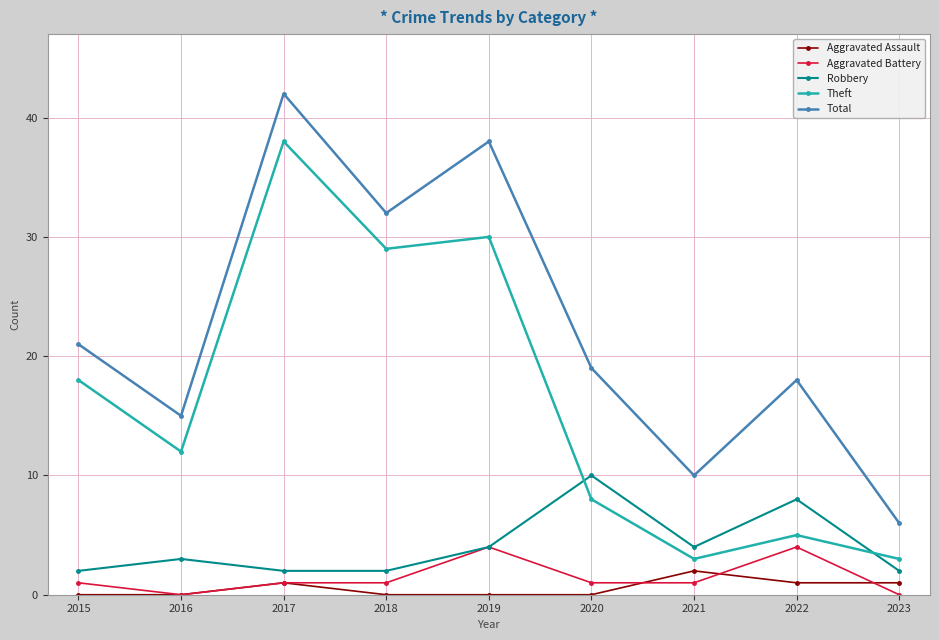

Rank the series at 2018 from highest to lowest value.

Total, Theft, Robbery, Aggravated Battery, Aggravated Assault